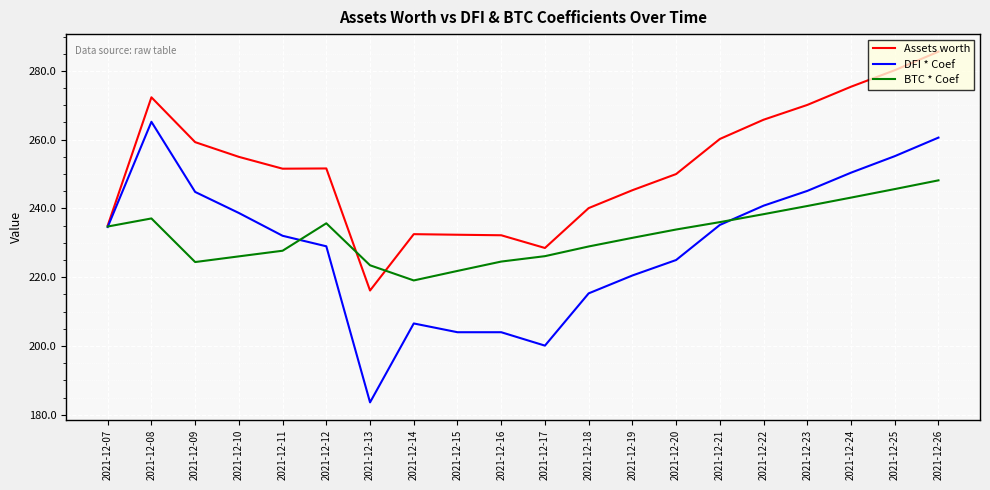

Which category has the lowest value in the Assets worth series?

2021-12-13